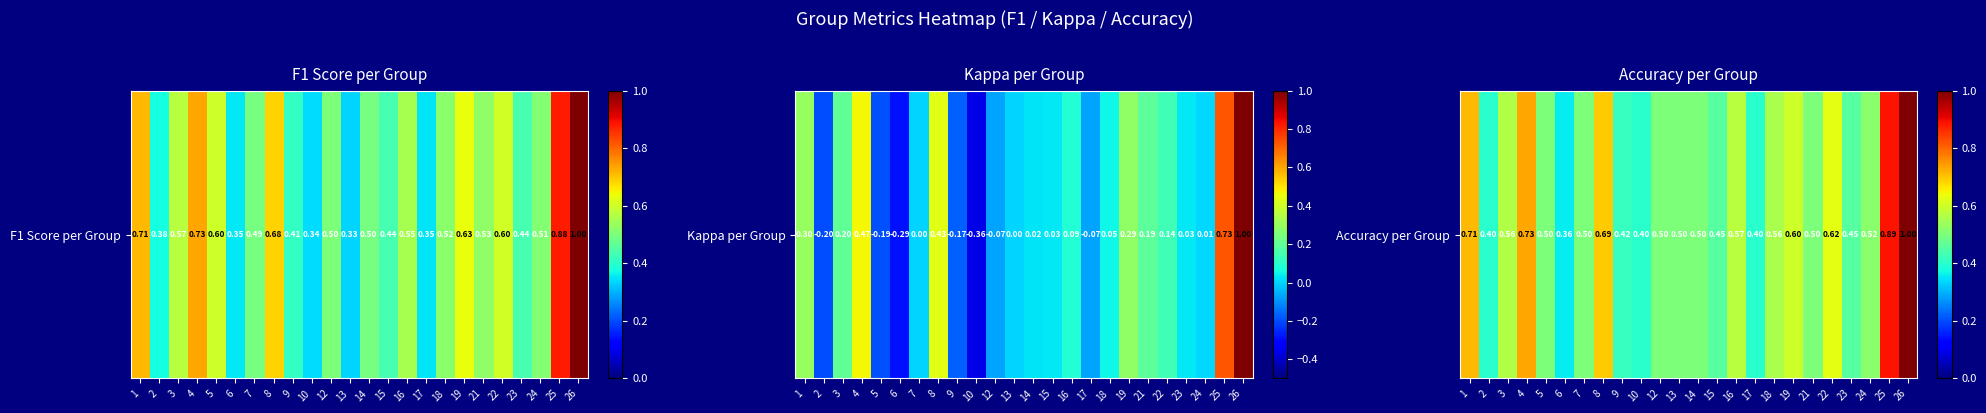

List the labels in order of value, smallest first.

6, 2, 10, 17, 9, 15, 23, 5, 7, 12, 13, 14, 21, 24, 18, 3, 16, 19, 22, 8, 1, 4, 25, 26